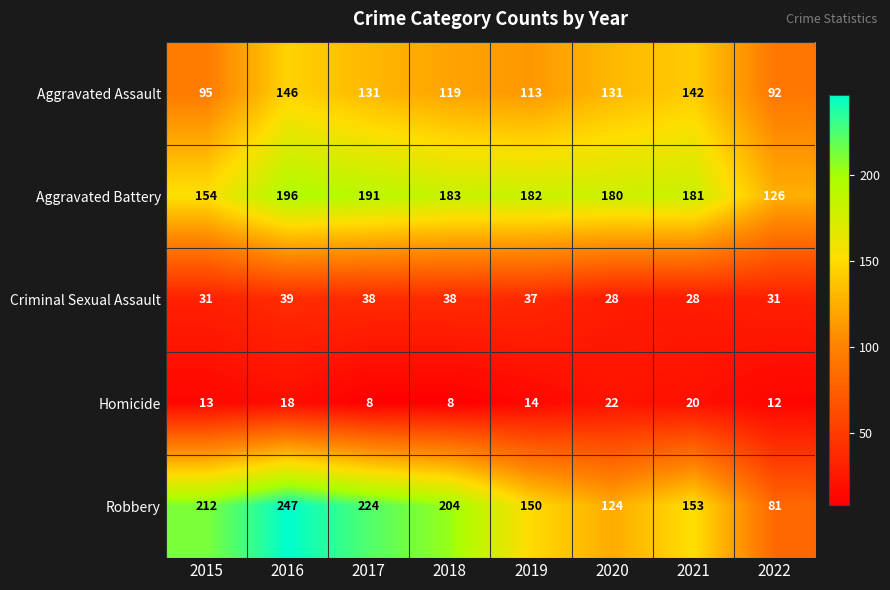

Rank the categories by Robbery value from highest to lowest.

2016, 2017, 2015, 2018, 2021, 2019, 2020, 2022